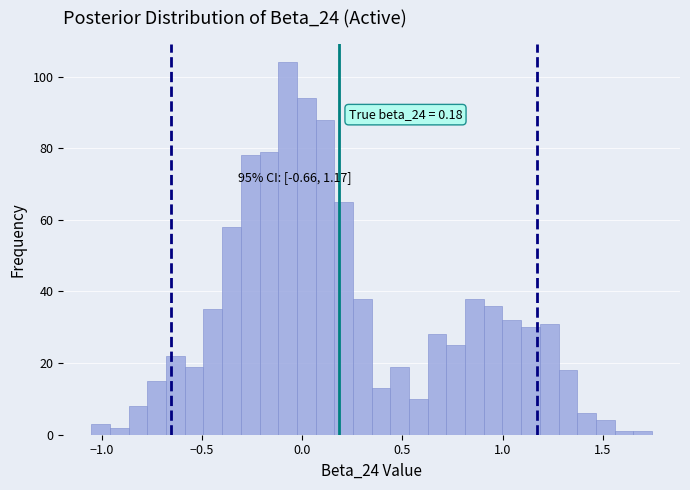

Read against the x-axis, roughly where is the centre of the tallest bar?

-0.05